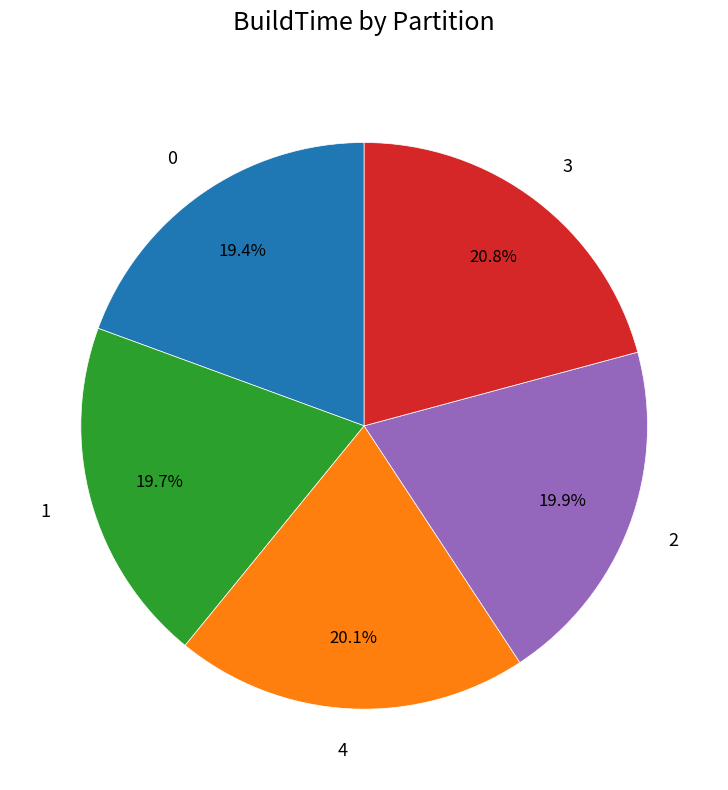

Count the number of slices in the pie.

5